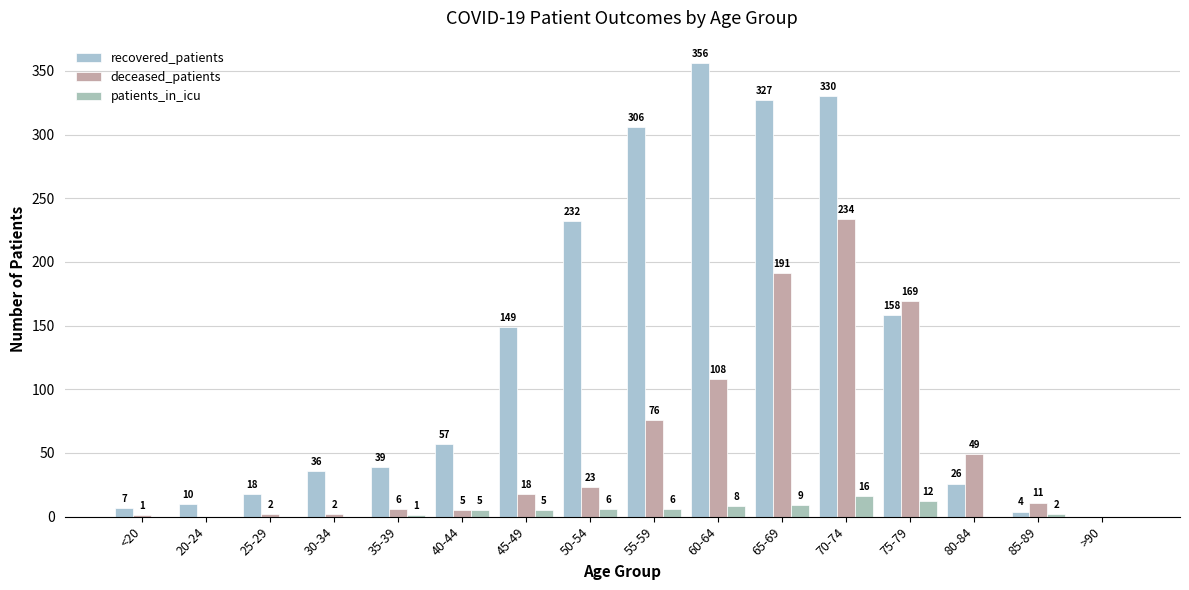

How many groups of bars are there?

16